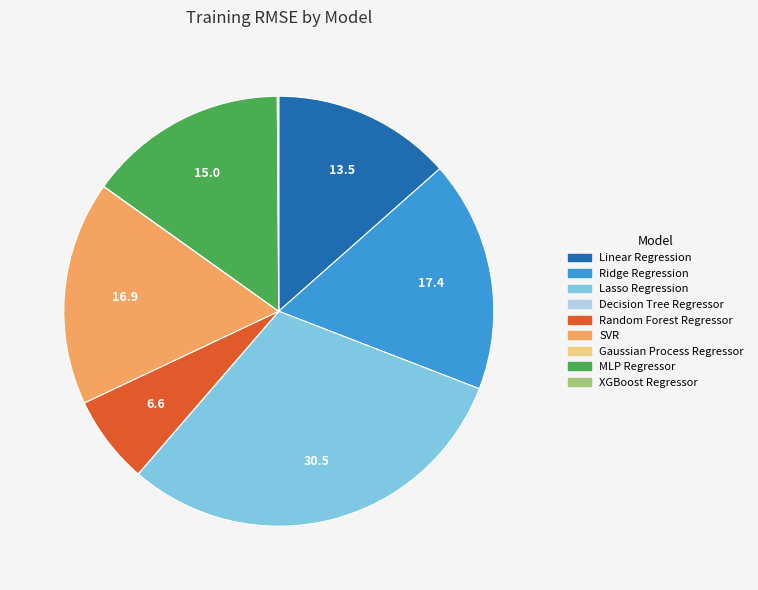

Does Linear Regression represent more than half of the total?

No